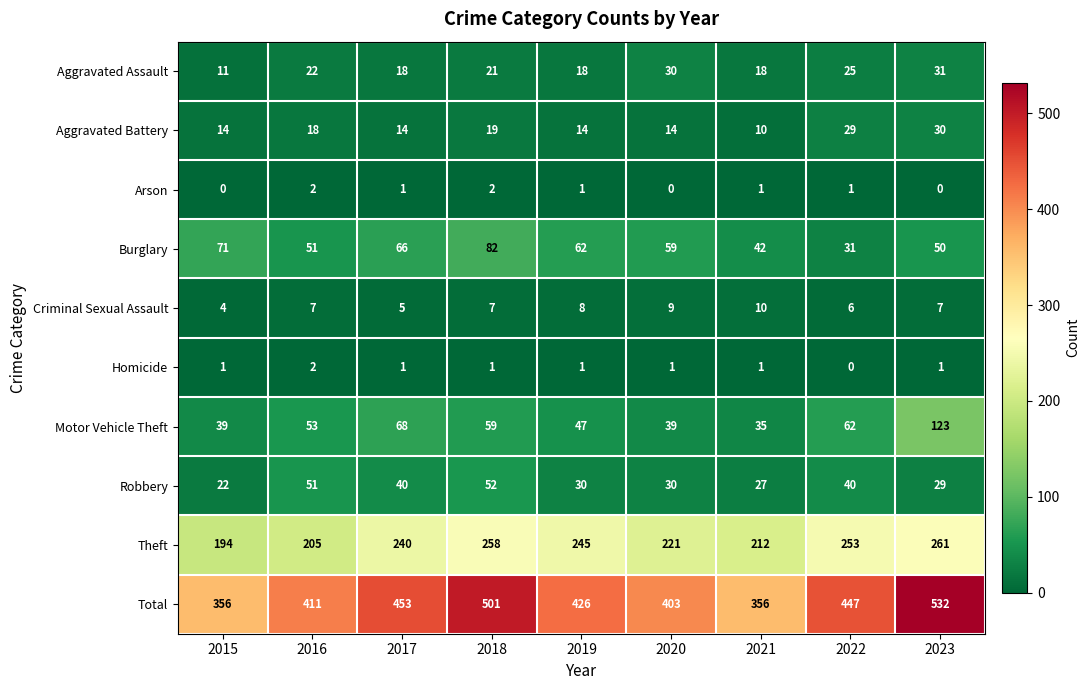

What value does the Burglary series have at 2018?

82